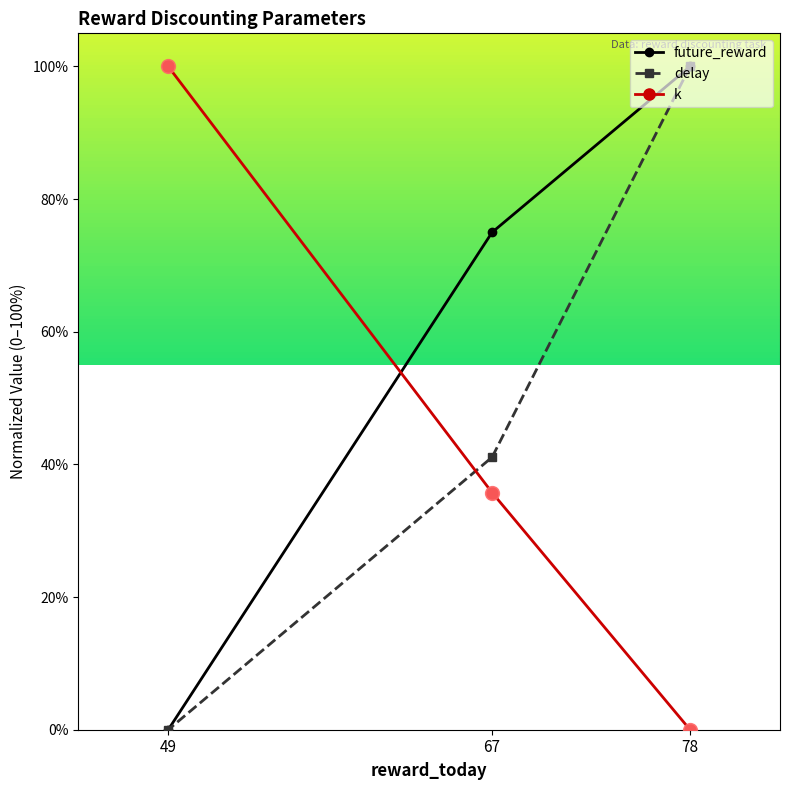

Count the number of categories in the chart.

3